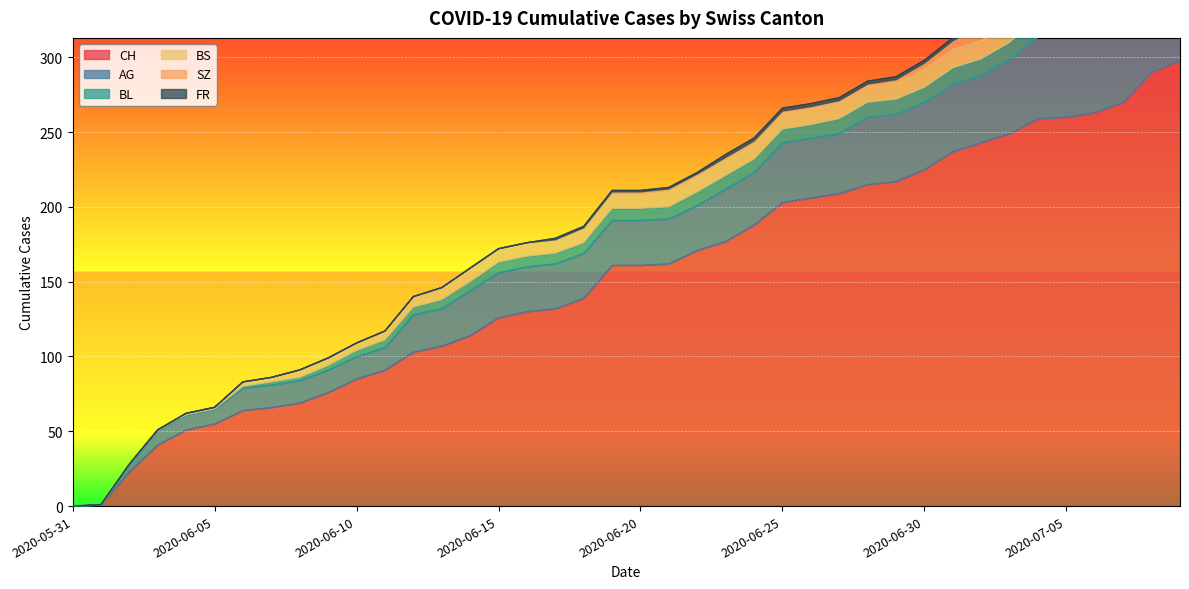

What is the sum of all FR values?

40